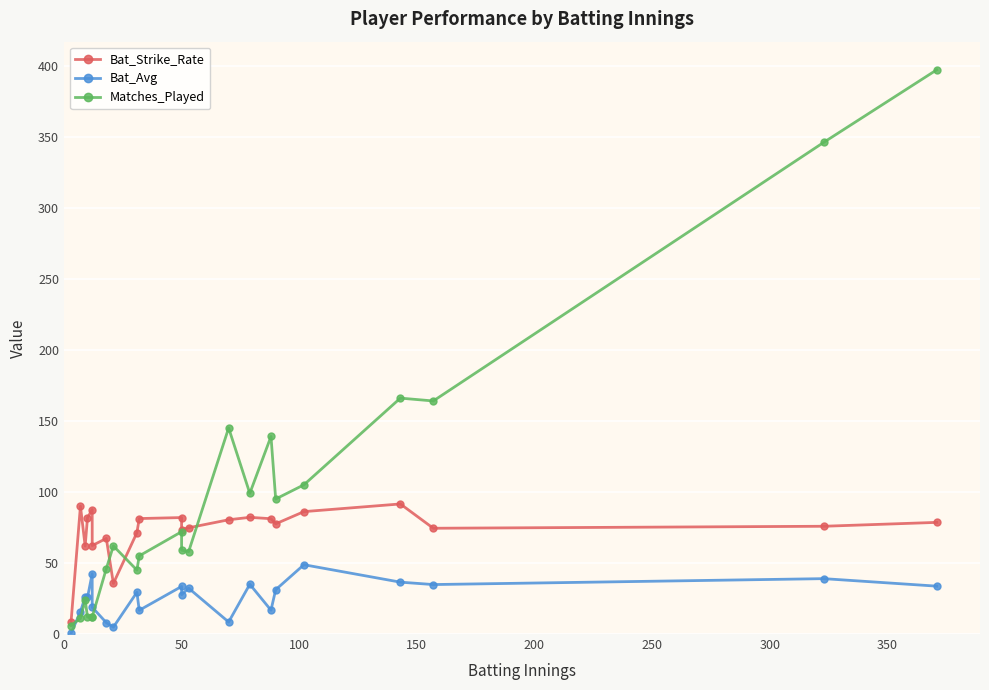

True or false: Bat_Strike_Rate and Matches_Played intersect in this chart.

True